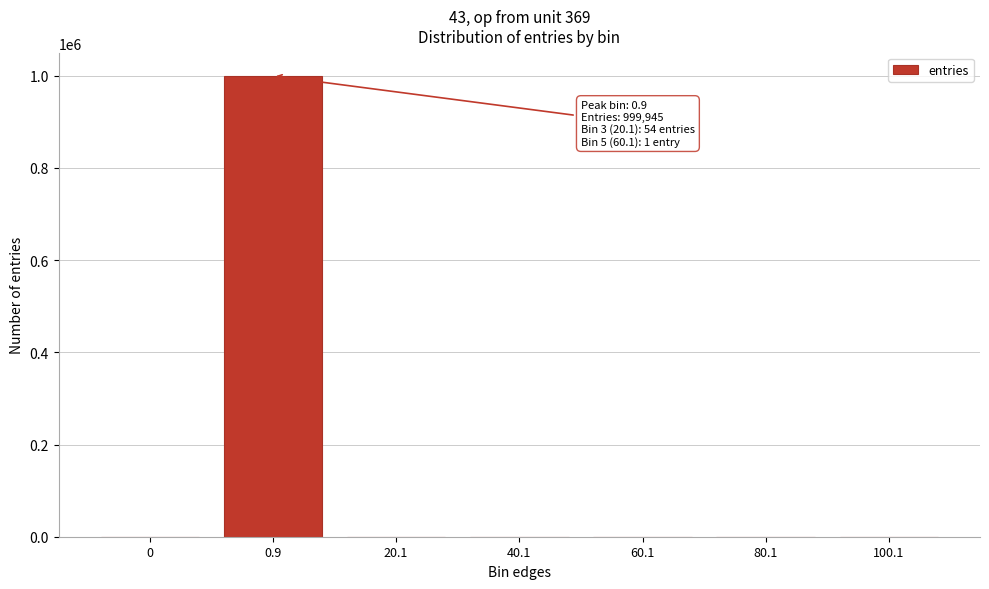

Is it true that the value at 0 is 0?

True